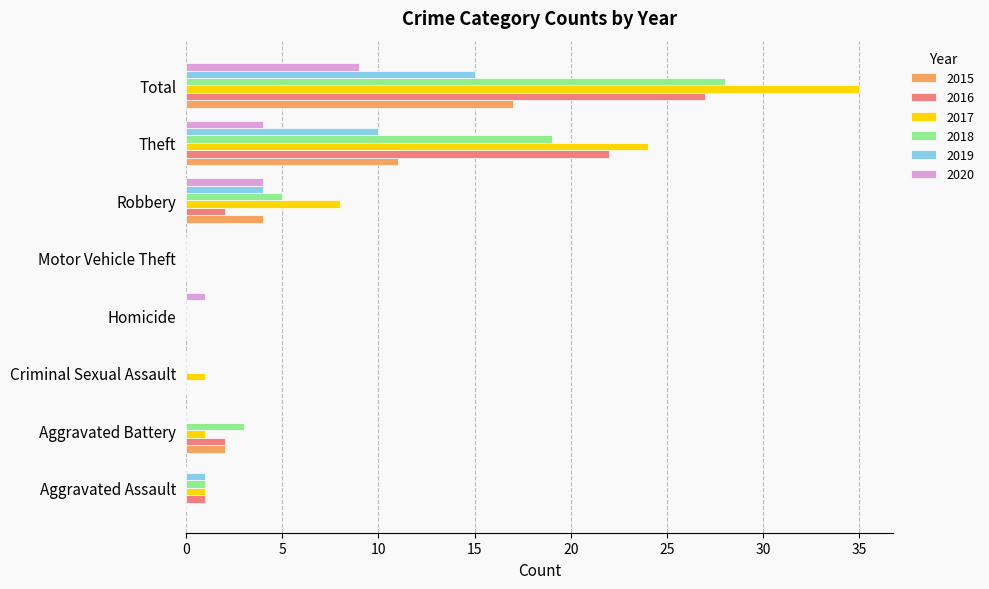

At which label does 2017 reach its peak?

Total